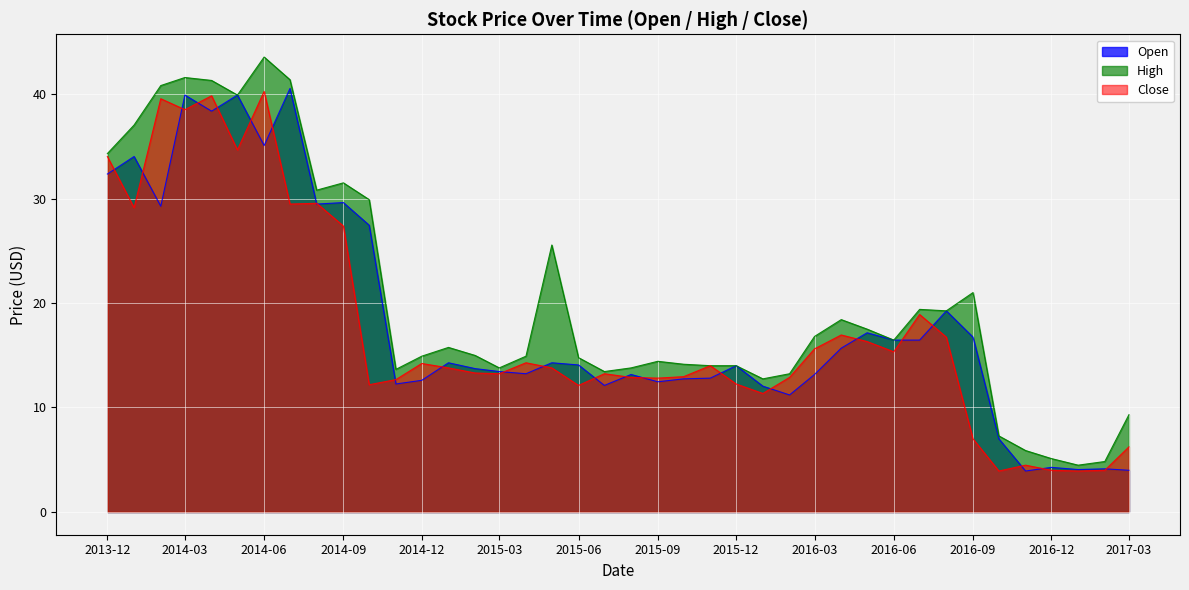

At which category does the chart reach its peak across all series?

2014-06